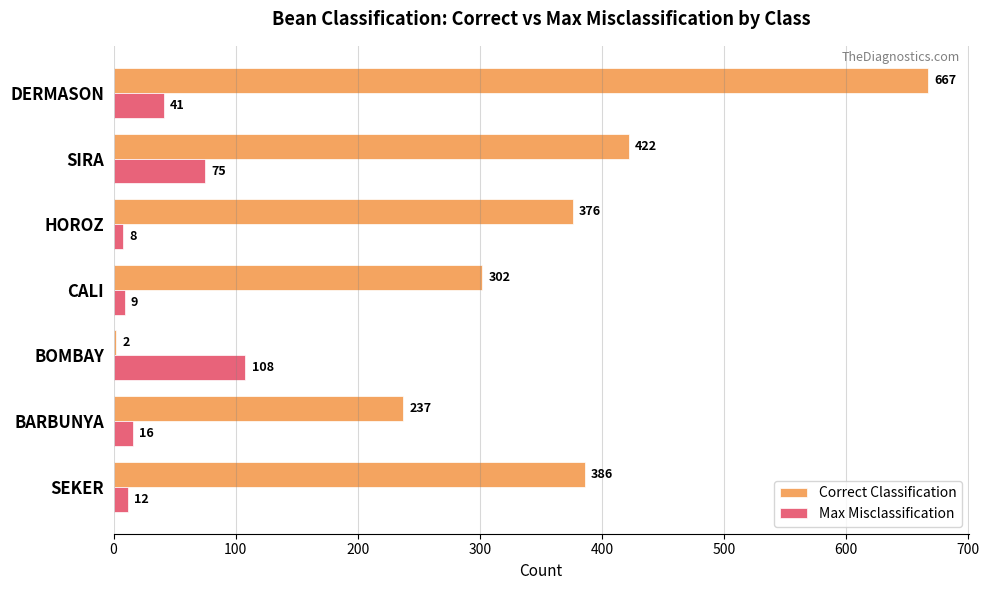

How many data points does each series have?

7